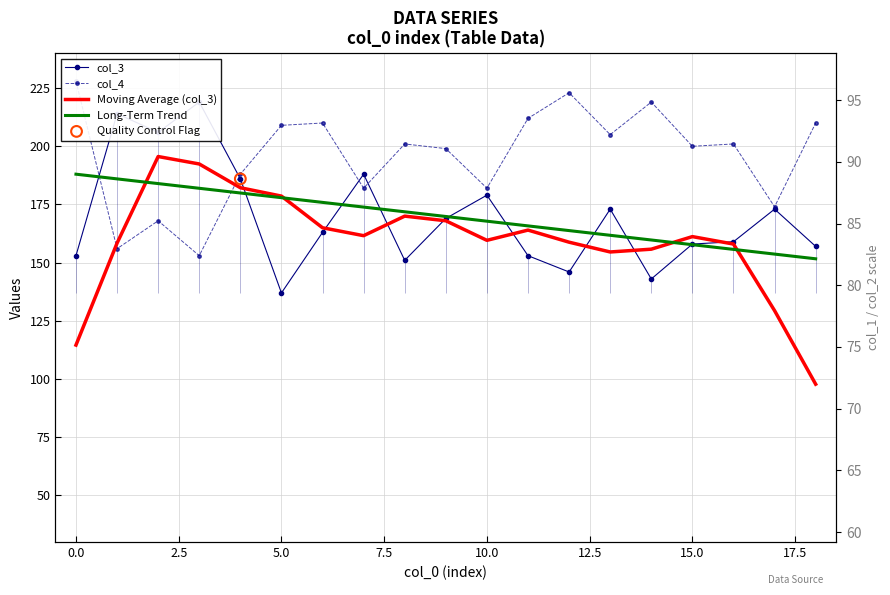

Which series has the largest Y range (max minus min)?

Moving Average (col_3)